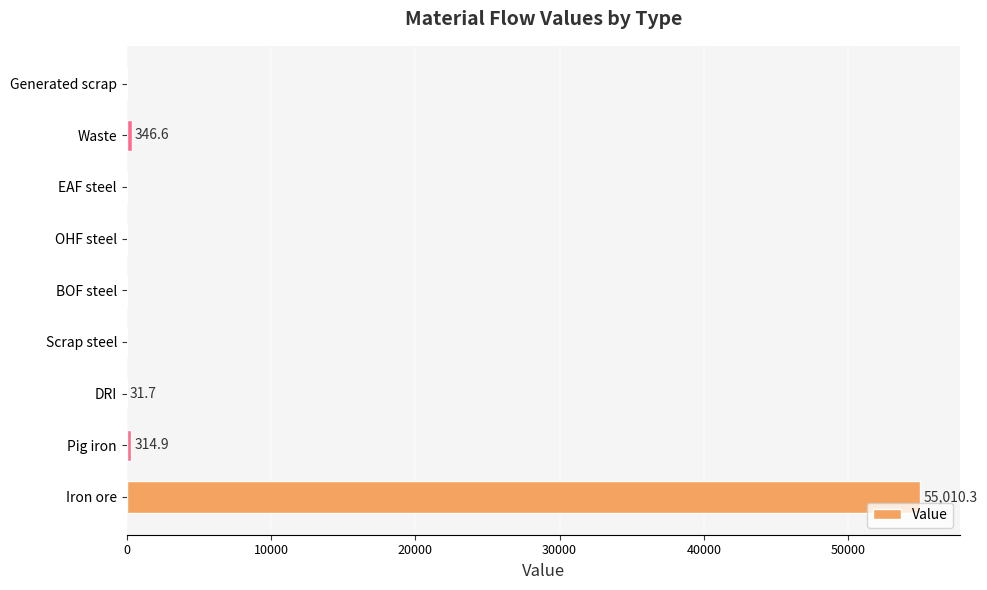

Which has a higher value, DRI or Iron ore?

Iron ore